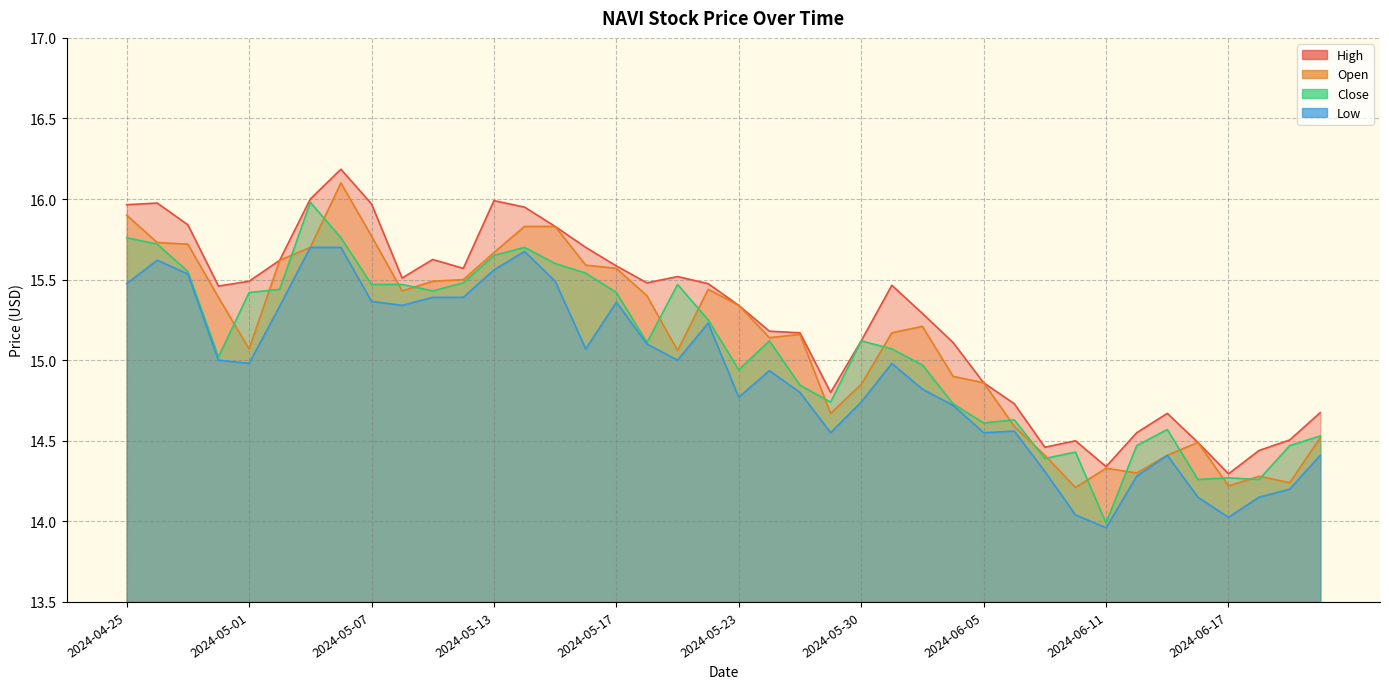

Where is the first local minimum for Close?

2024-04-30